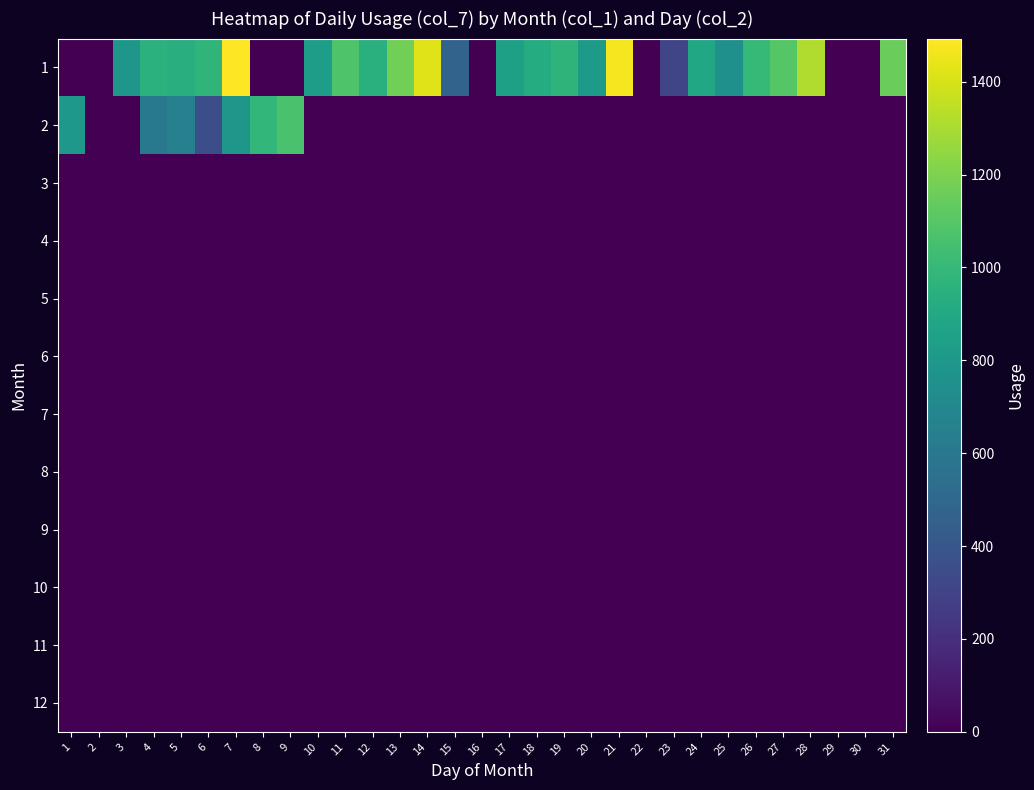

Reading right to left, extract all data points from this chart.

1: 31=1154	30=0	29=5	28=1313	27=1102	26=1002	25=749	24=898	23=310	22=0	21=1475	20=814	19=970	18=924	17=848	16=0	15=474	14=1421	13=1175	12=950	11=1080	10=829	9=0	8=5	7=1493	6=975	5=938	4=955	3=790	2=0	1=0
2: 31=0	30=0	29=0	28=0	27=0	26=0	25=0	24=0	23=0	22=0	21=0	20=0	19=0	18=0	17=0	16=0	15=0	14=0	13=0	12=0	11=0	10=0	9=1065	8=990	7=788	6=356	5=653	4=604	3=0	2=2	1=798
3: 31=0	30=0	29=0	28=0	27=0	26=0	25=0	24=0	23=0	22=0	21=0	20=0	19=0	18=0	17=0	16=0	15=0	14=0	13=0	12=0	11=0	10=0	9=0	8=0	7=0	6=0	5=0	4=0	3=0	2=0	1=0
4: 31=0	30=0	29=0	28=0	27=0	26=0	25=0	24=0	23=0	22=0	21=0	20=0	19=0	18=0	17=0	16=0	15=0	14=0	13=0	12=0	11=0	10=0	9=0	8=0	7=0	6=0	5=0	4=0	3=0	2=0	1=0
5: 31=0	30=0	29=0	28=0	27=0	26=0	25=0	24=0	23=0	22=0	21=0	20=0	19=0	18=0	17=0	16=0	15=0	14=0	13=0	12=0	11=0	10=0	9=0	8=0	7=0	6=0	5=0	4=0	3=0	2=0	1=0
6: 31=0	30=0	29=0	28=0	27=0	26=0	25=0	24=0	23=0	22=0	21=0	20=0	19=0	18=0	17=0	16=0	15=0	14=0	13=0	12=0	11=0	10=0	9=0	8=0	7=0	6=0	5=0	4=0	3=0	2=0	1=0
7: 31=0	30=0	29=0	28=0	27=0	26=0	25=0	24=0	23=0	22=0	21=0	20=0	19=0	18=0	17=0	16=0	15=0	14=0	13=0	12=0	11=0	10=0	9=0	8=0	7=0	6=0	5=0	4=0	3=0	2=0	1=0
8: 31=0	30=0	29=0	28=0	27=0	26=0	25=0	24=0	23=0	22=0	21=0	20=0	19=0	18=0	17=0	16=0	15=0	14=0	13=0	12=0	11=0	10=0	9=0	8=0	7=0	6=0	5=0	4=0	3=0	2=0	1=0
9: 31=0	30=0	29=0	28=0	27=0	26=0	25=0	24=0	23=0	22=0	21=0	20=0	19=0	18=0	17=0	16=0	15=0	14=0	13=0	12=0	11=0	10=0	9=0	8=0	7=0	6=0	5=0	4=0	3=0	2=0	1=0
10: 31=0	30=0	29=0	28=0	27=0	26=0	25=0	24=0	23=0	22=0	21=0	20=0	19=0	18=0	17=0	16=0	15=0	14=0	13=0	12=0	11=0	10=0	9=0	8=0	7=0	6=0	5=0	4=0	3=0	2=0	1=0
11: 31=0	30=0	29=0	28=0	27=0	26=0	25=0	24=0	23=0	22=0	21=0	20=0	19=0	18=0	17=0	16=0	15=0	14=0	13=0	12=0	11=0	10=0	9=0	8=0	7=0	6=0	5=0	4=0	3=0	2=0	1=0
12: 31=0	30=0	29=0	28=0	27=0	26=0	25=0	24=0	23=0	22=0	21=0	20=0	19=0	18=0	17=0	16=0	15=0	14=0	13=0	12=0	11=0	10=0	9=0	8=0	7=0	6=0	5=0	4=0	3=0	2=0	1=0